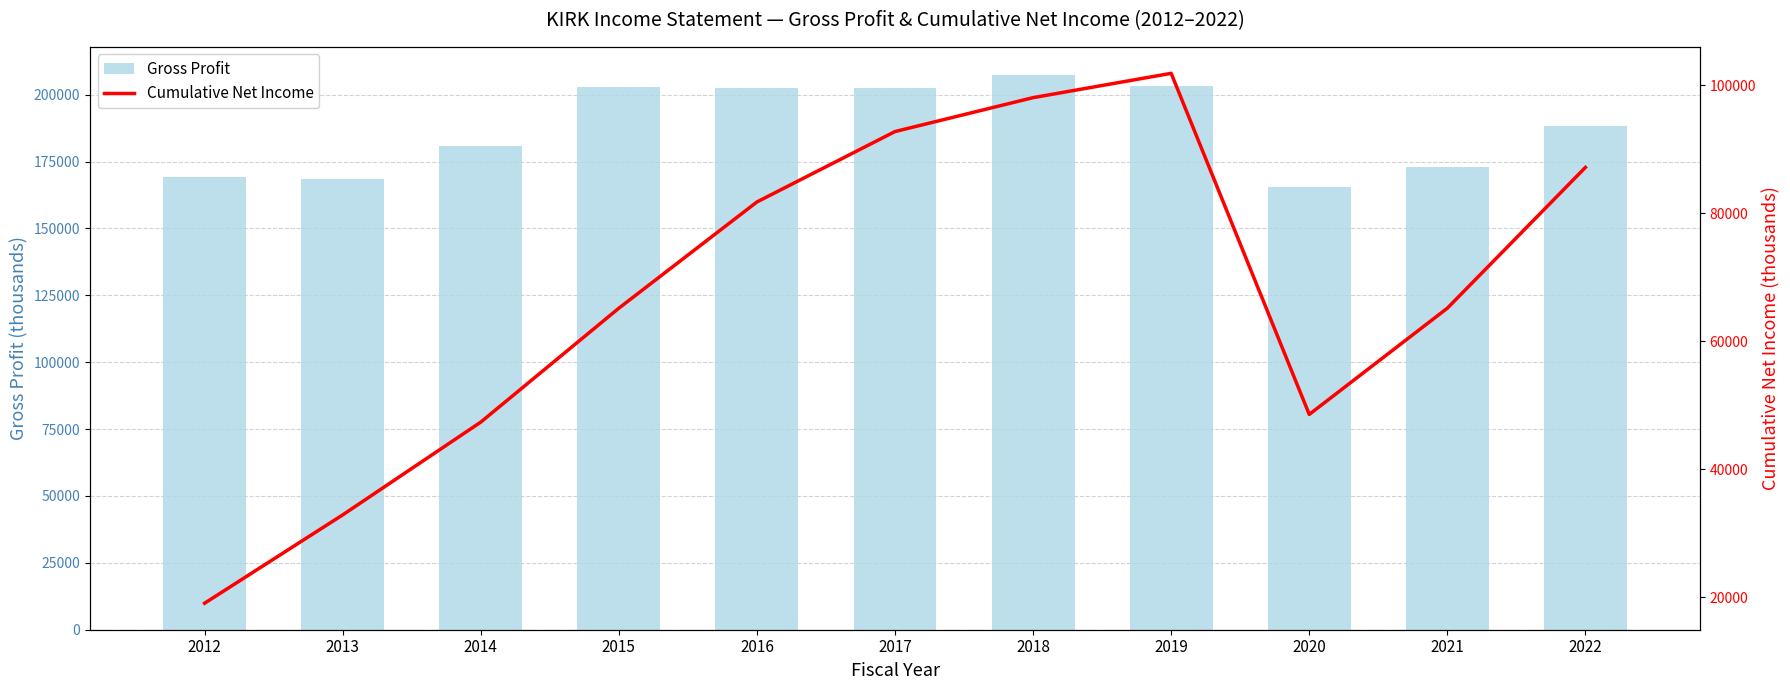

What is the difference between the maximum and minimum values in the Cumulative Net Income series?

82800